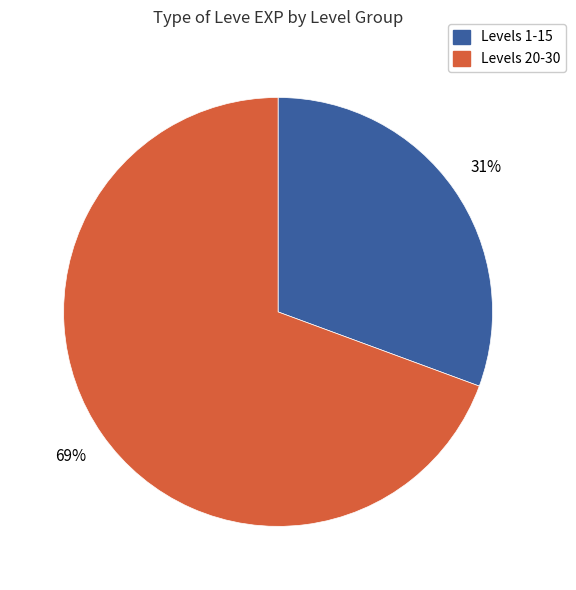

To the nearest percent, what is the average slice percentage?

50%